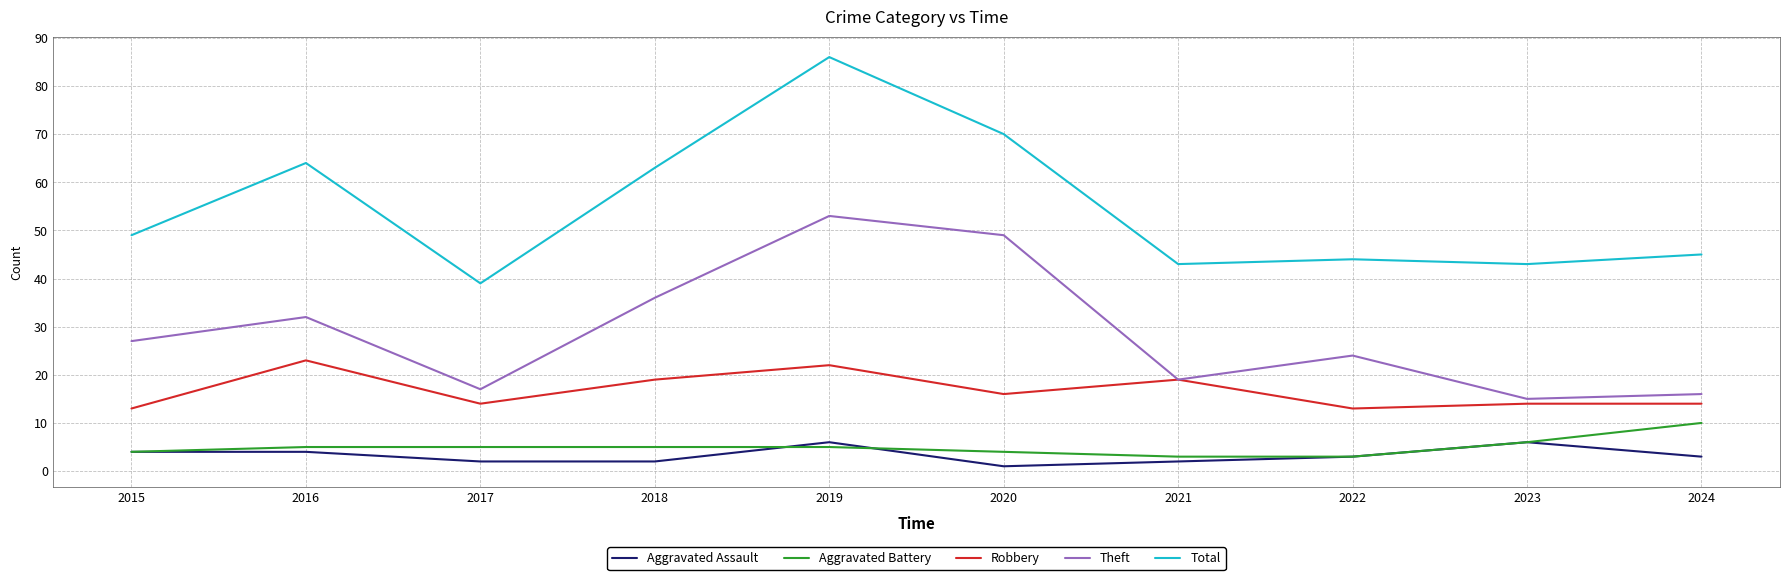

What is the maximum value shown in the chart?

86